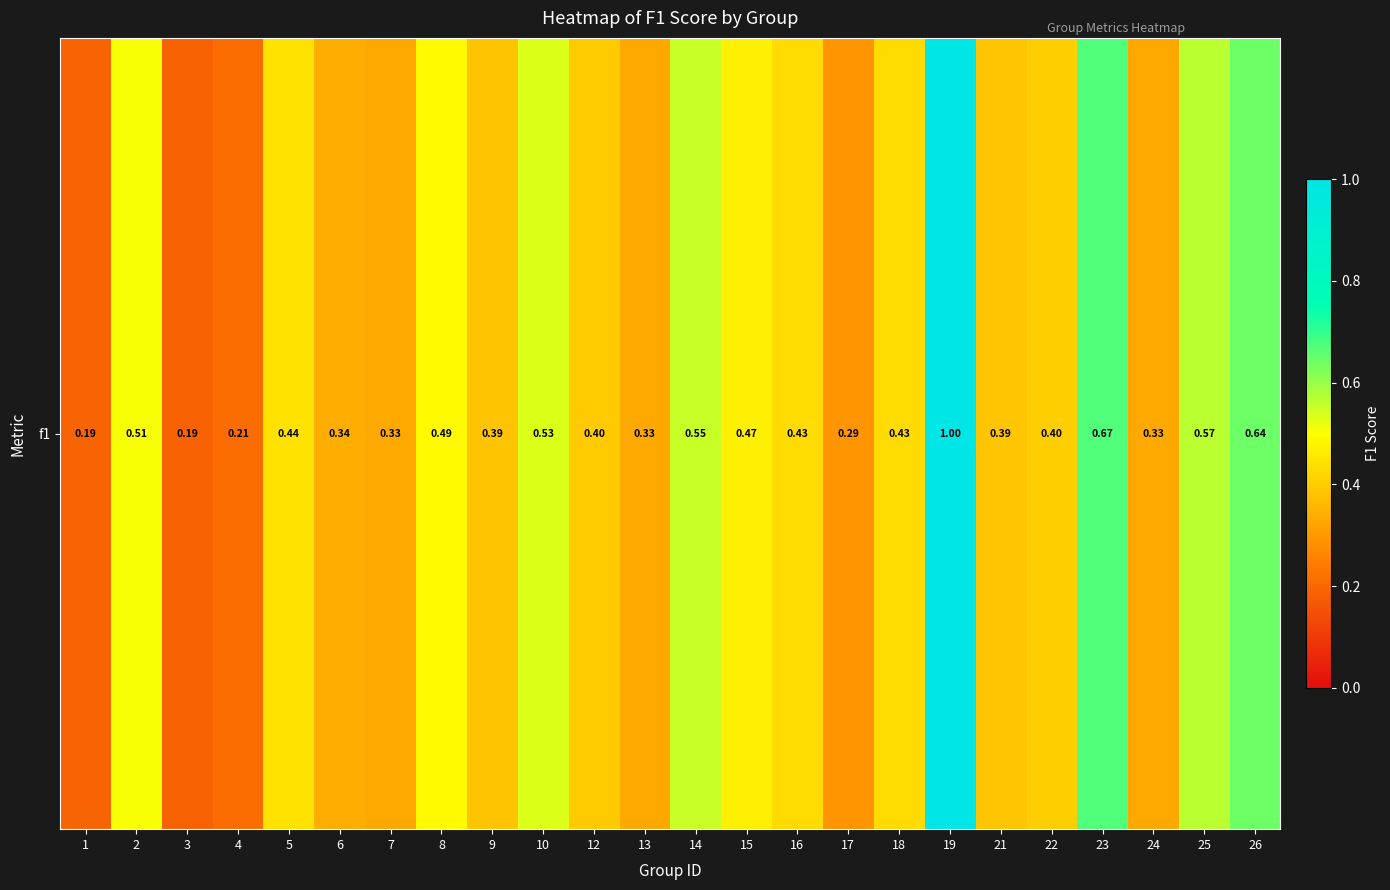

Rank the categories by value from lowest to highest.

3, 1, 4, 17, 7, 13, 24, 6, 9, 21, 12, 22, 18, 16, 5, 15, 8, 2, 10, 14, 25, 26, 23, 19